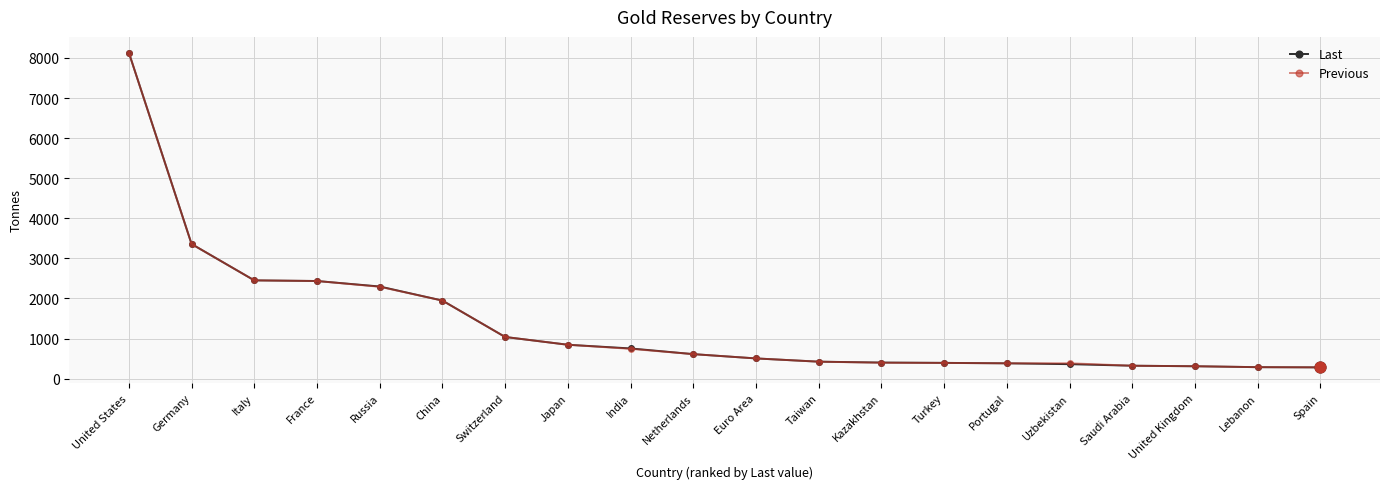

At which category is the sum across all series the highest?

United States